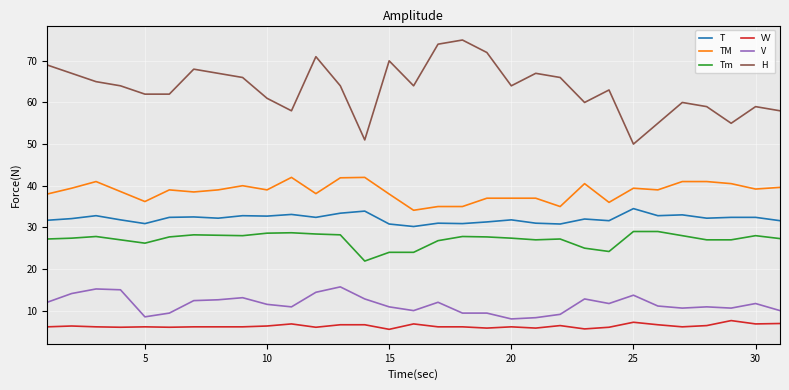

Rank the series by their maximum value, from lowest to highest.

VV, V, Tm, T, TM, H